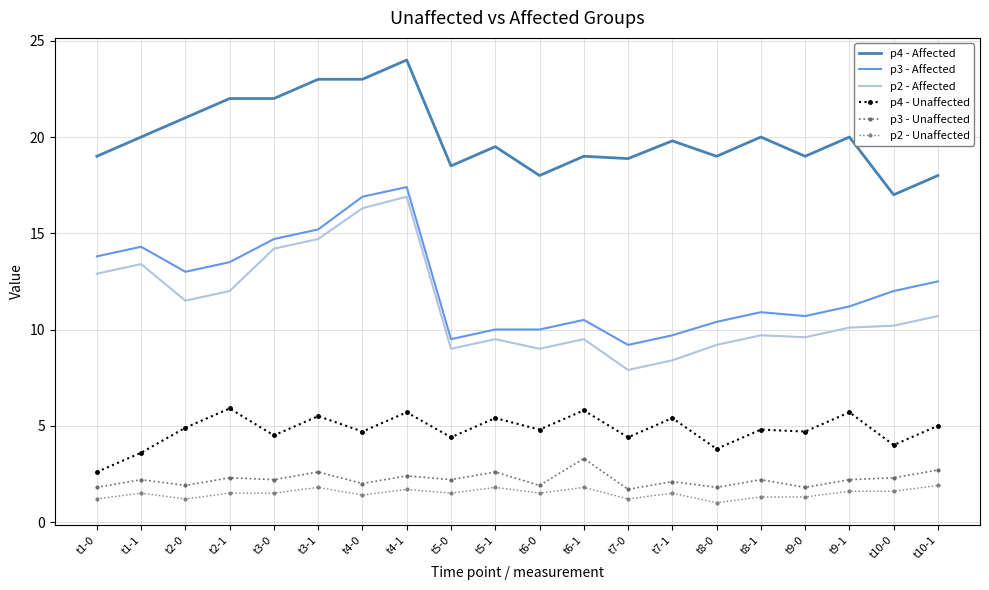

Which series changed the most between t5-1 and t10-1?

p3 - Affected